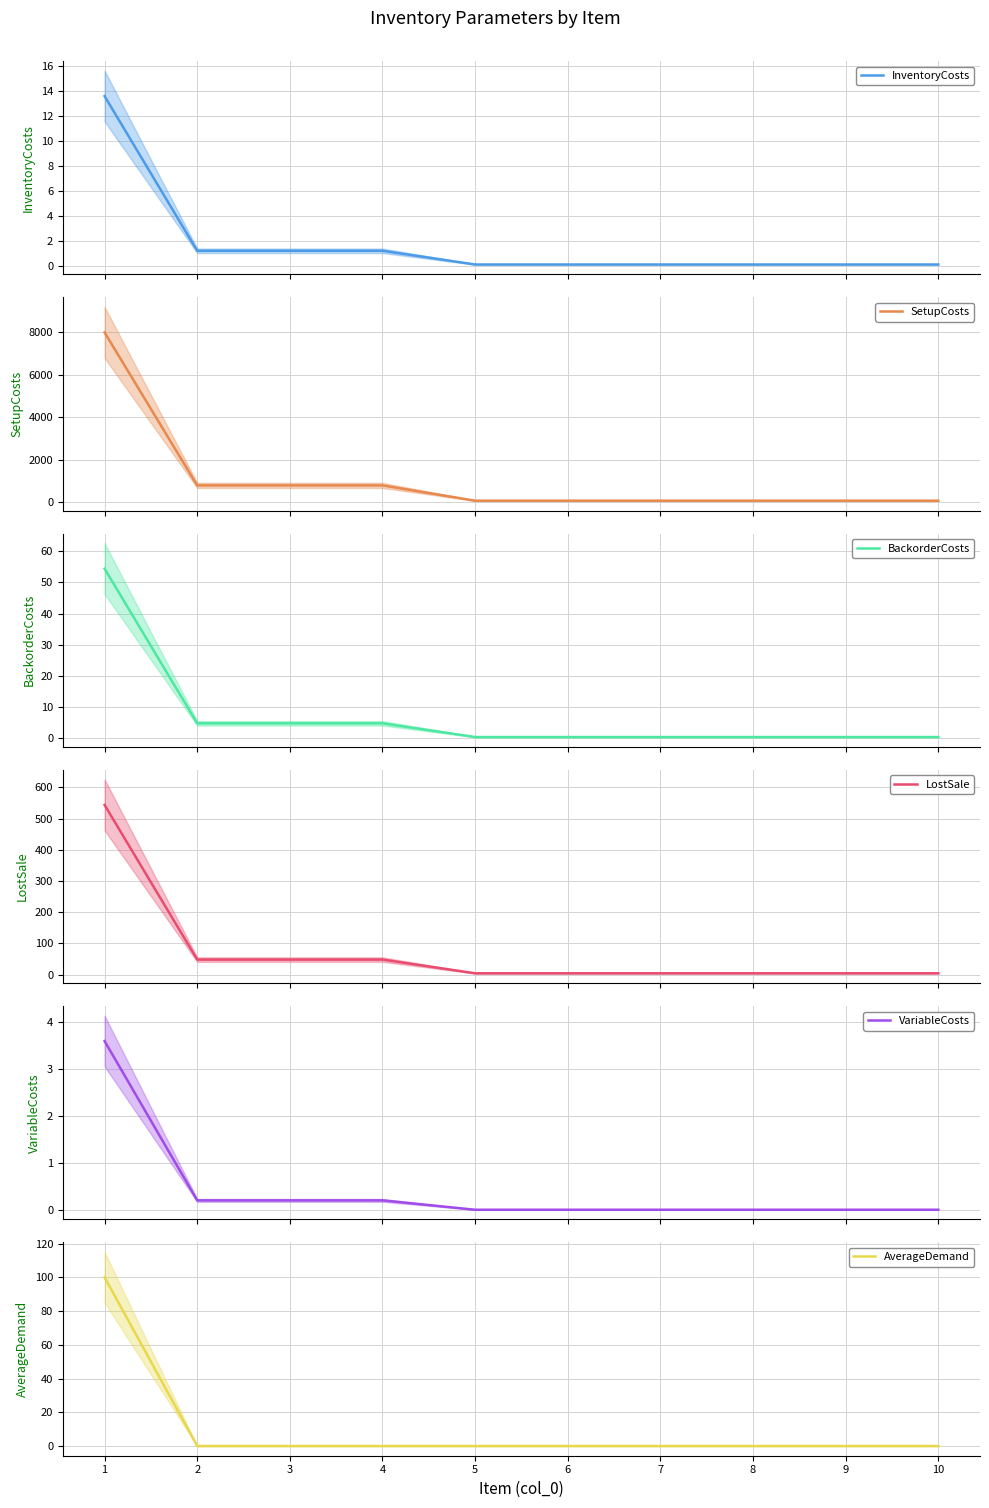

Reading left to right, list all the values displayed in this chart.

InventoryCosts: 1=13.6	2=1.2	3=1.2	4=1.2	5=0.1	6=0.1	7=0.1	8=0.1	9=0.1	10=0.1
SetupCosts: 1=8000.0	2=800.0	3=800.0	4=800.0	5=80.0	6=80.0	7=80.0	8=80.0	9=80.0	10=80.0
BackorderCosts: 1=54.4	2=4.8	3=4.8	4=4.8	5=0.4	6=0.4	7=0.4	8=0.4	9=0.4	10=0.4
LostSale: 1=544.0	2=48.0	3=48.0	4=48.0	5=4.0	6=4.0	7=4.0	8=4.0	9=4.0	10=4.0
VariableCosts: 1=3.6	2=0.2	3=0.2	4=0.2	5=0.0	6=0.0	7=0.0	8=0.0	9=0.0	10=0.0
AverageDemand: 1=100.0	2=0.0	3=0.0	4=0.0	5=0.0	6=0.0	7=0.0	8=0.0	9=0.0	10=0.0